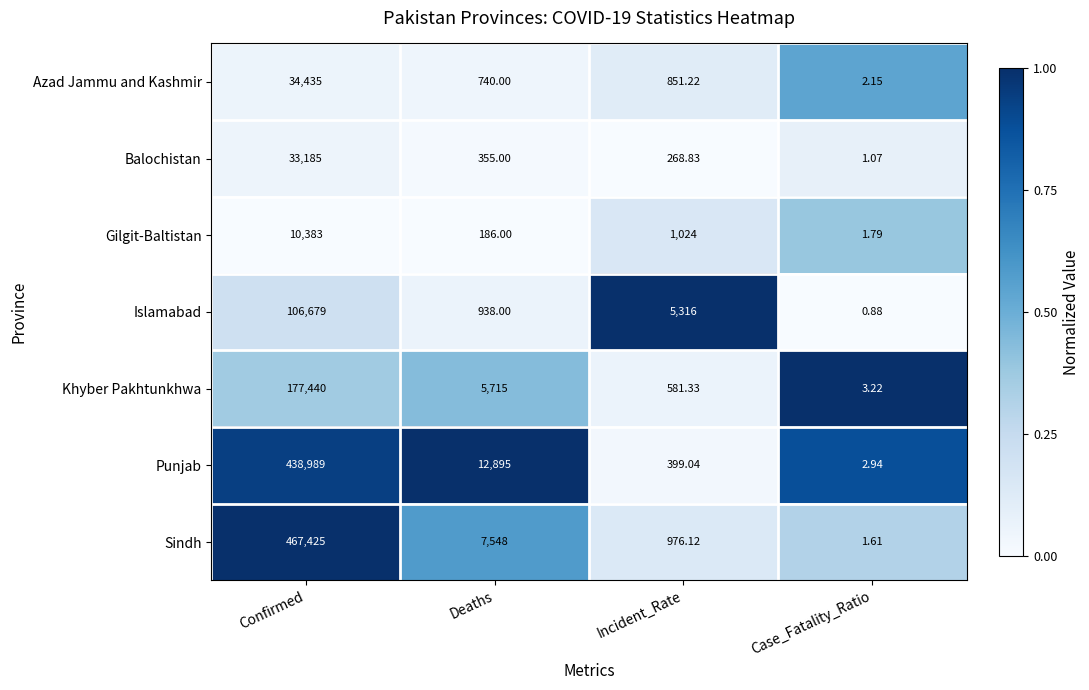

Which series has the largest range (max minus min)?

Sindh